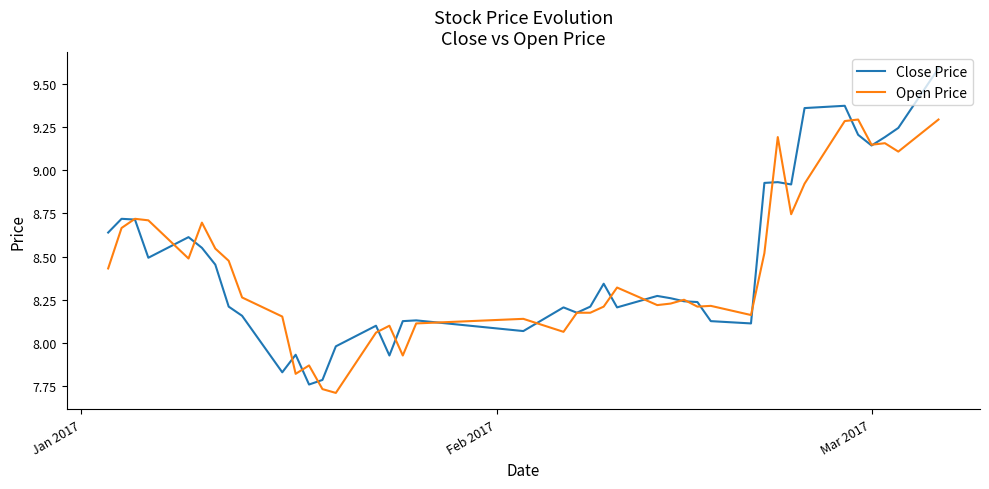

Which series has the widest spread of values?

Close Price